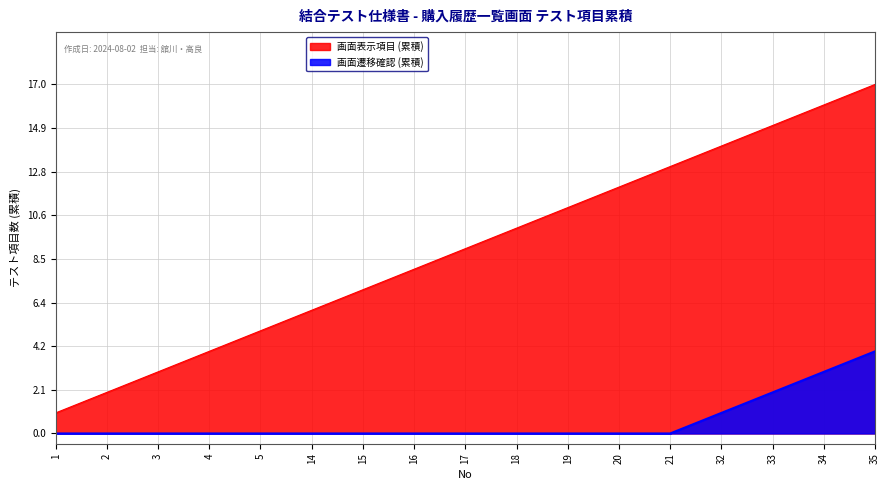

Between 35 and 21, which is larger?

35